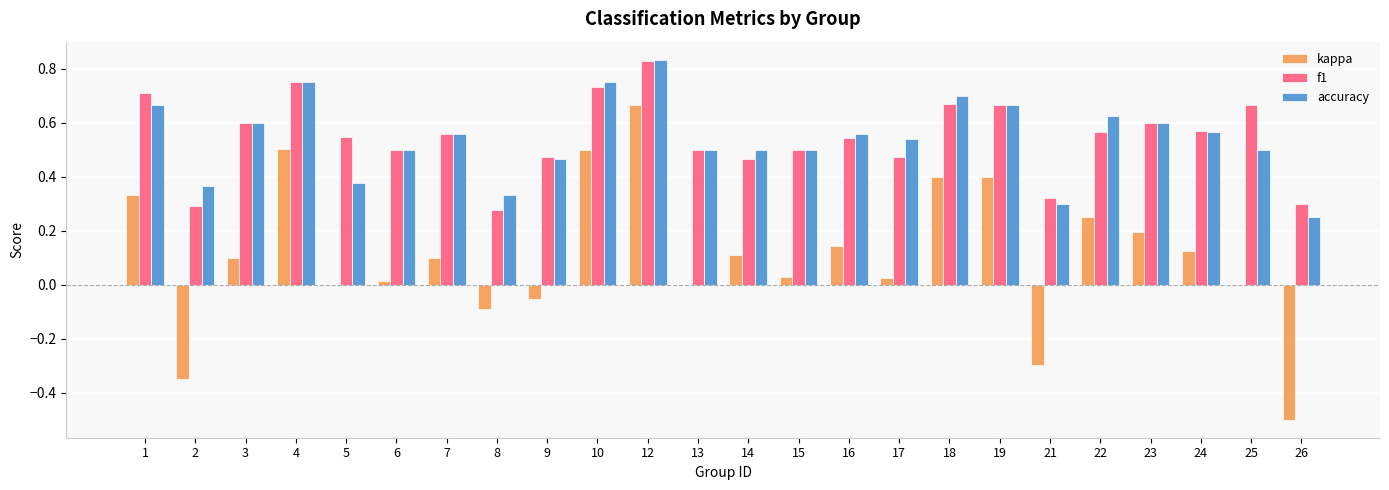

How many data points does each series have?

24